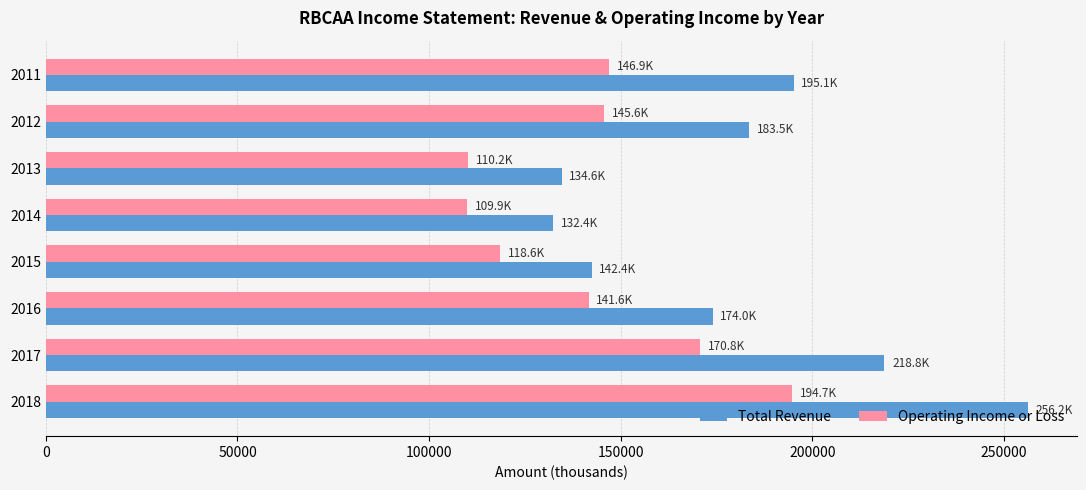

Which series has the largest range (max minus min)?

Total Revenue